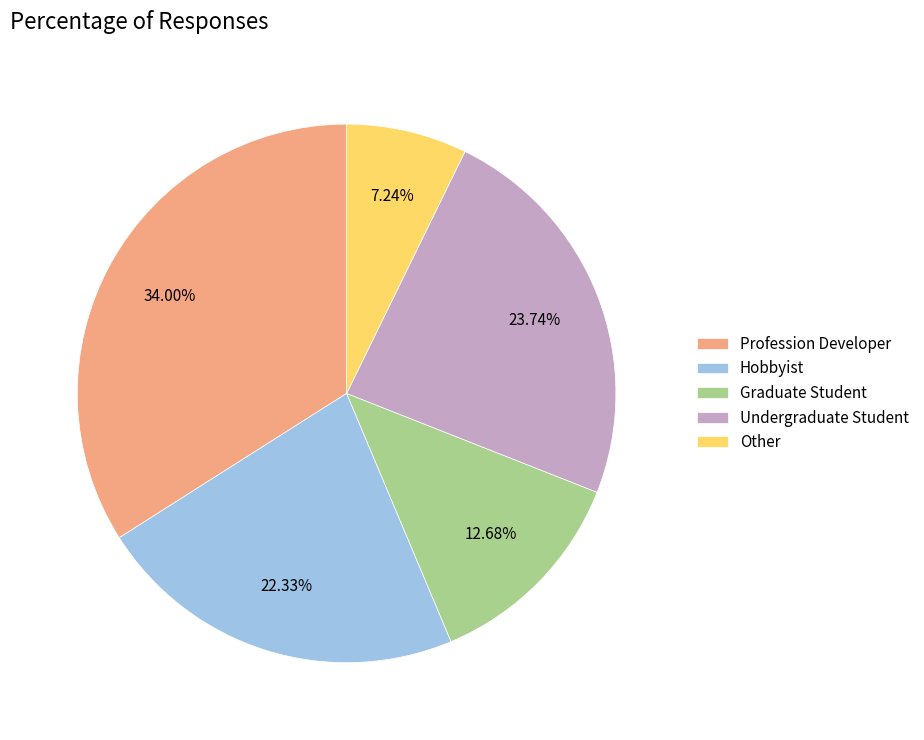

Is the sum of Hobbyist and Other greater than half?

No